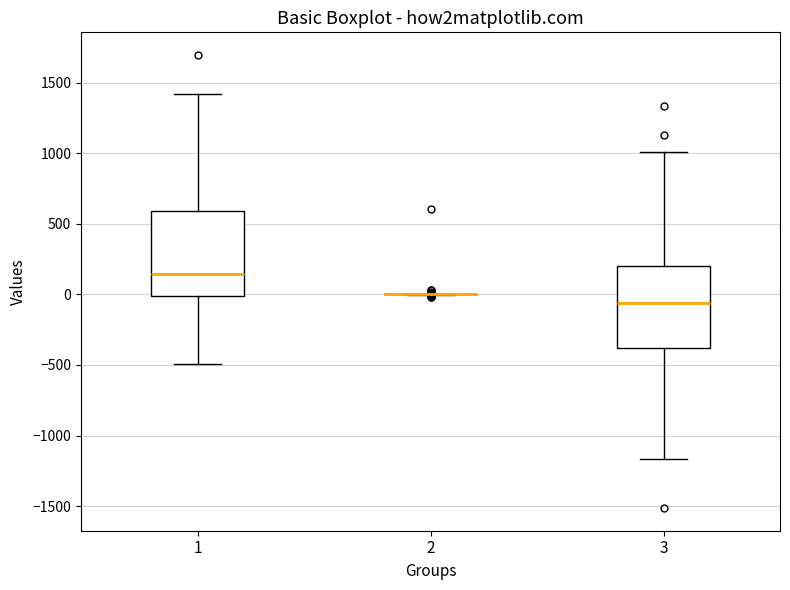

Reading left to right, transcribe this box plot: for each box, give where its median line is, the range the box spans, and where its two whiskers end, as read against the y-axis. The values are not printed on the chart, so give them approximately, as read against the axis.

1: median 150, box 0 to 600, whiskers -500 to 1400
2: box collapsed to a line at 0, whiskers 0 to 0
3: median -50, box -400 to 200, whiskers -1150 to 1000